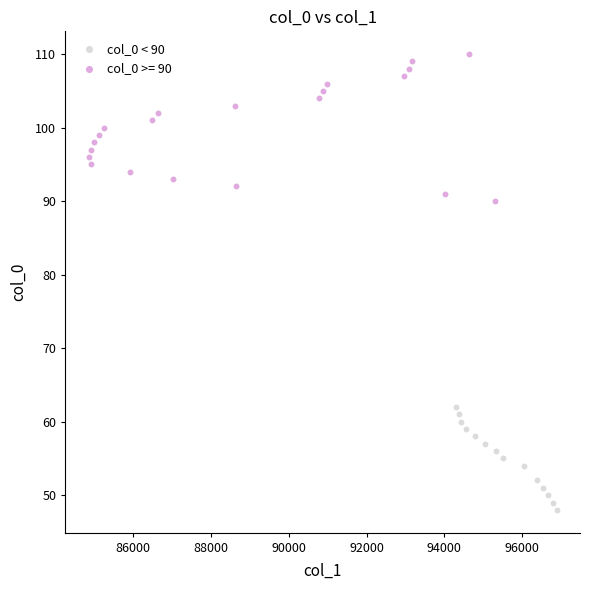

Which series contains the lowest Y value?

col_0 < 90